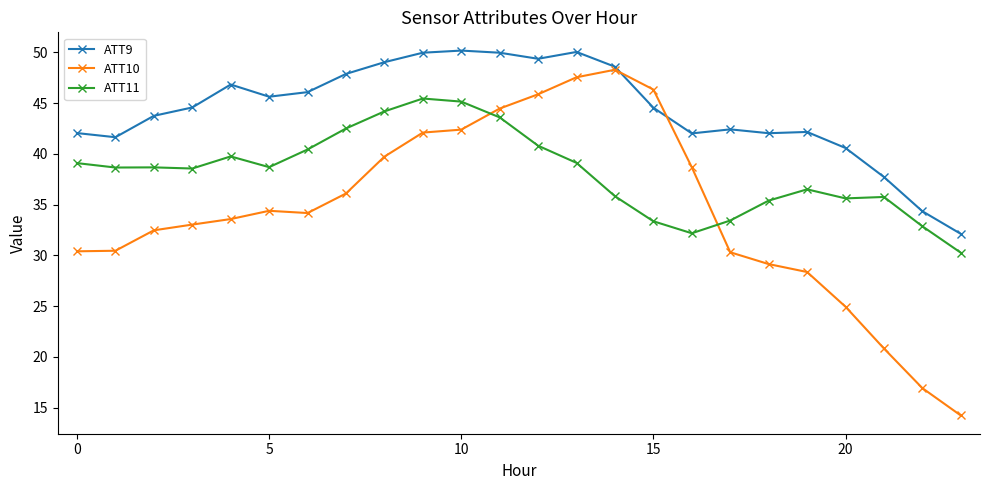

What is the difference between the maximum and minimum values in the ATT11 series?

15.2